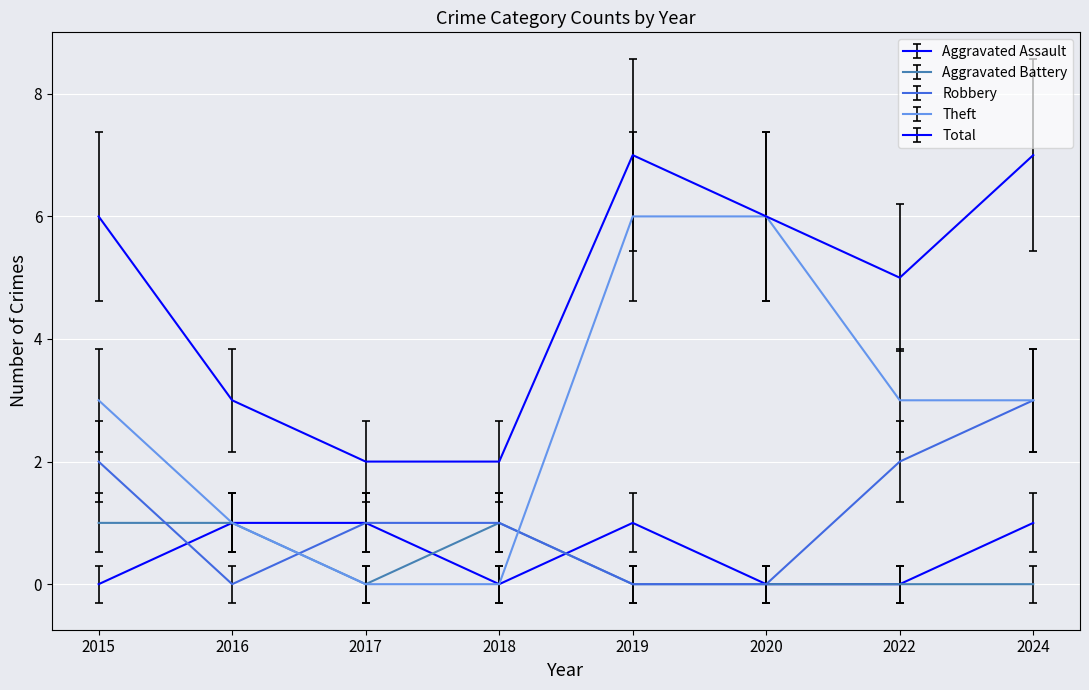

Where is Aggravated Assault nearest to the value 0?

2015